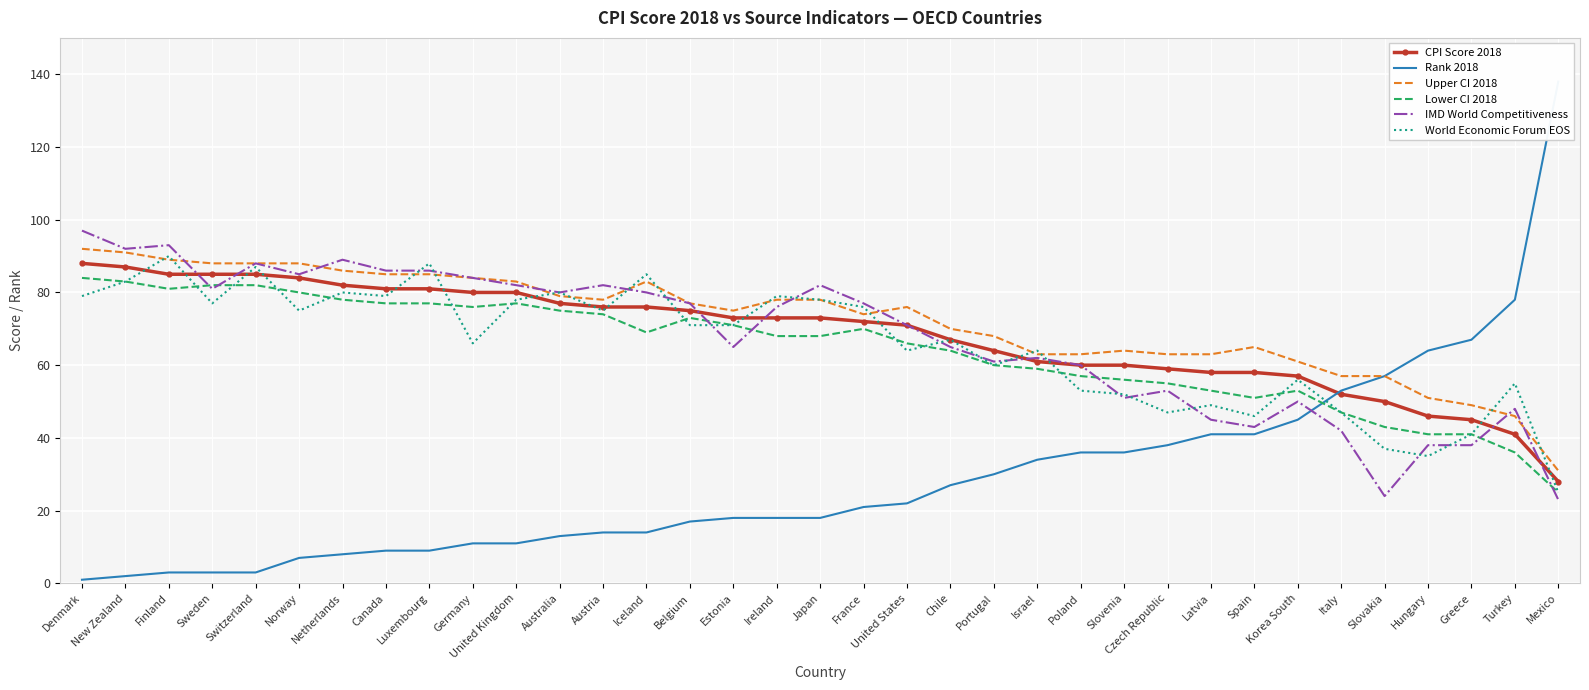

True or false: Upper CI 2018 and CPI Score 2018 intersect in this chart.

False